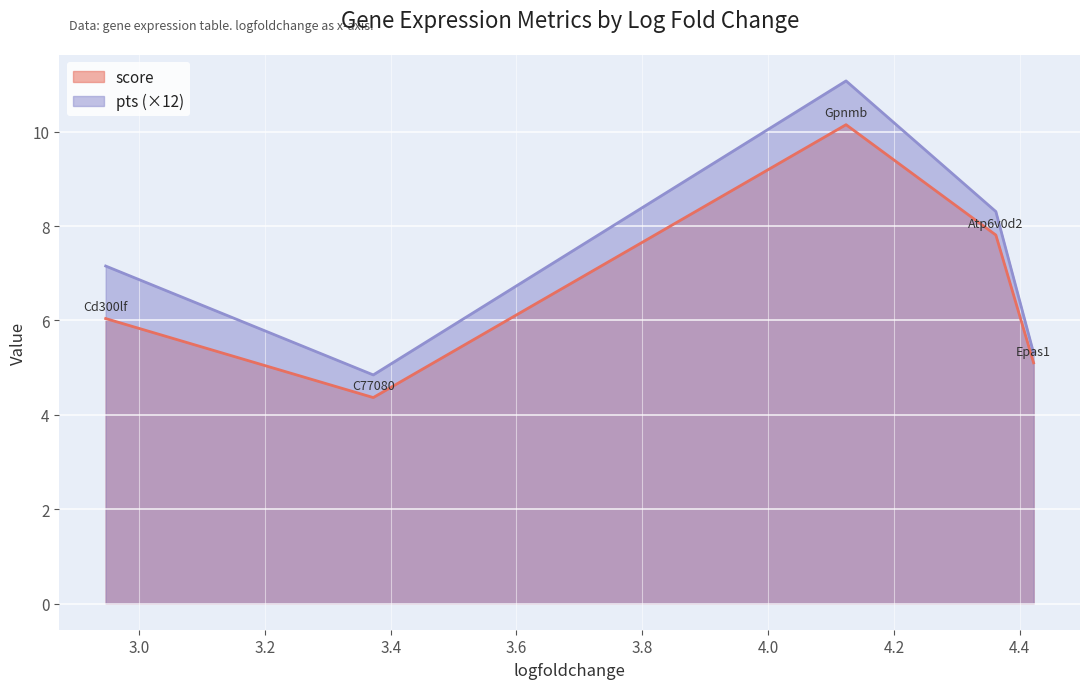

True or false: pts has a value of 0.4 at Epas1.

True